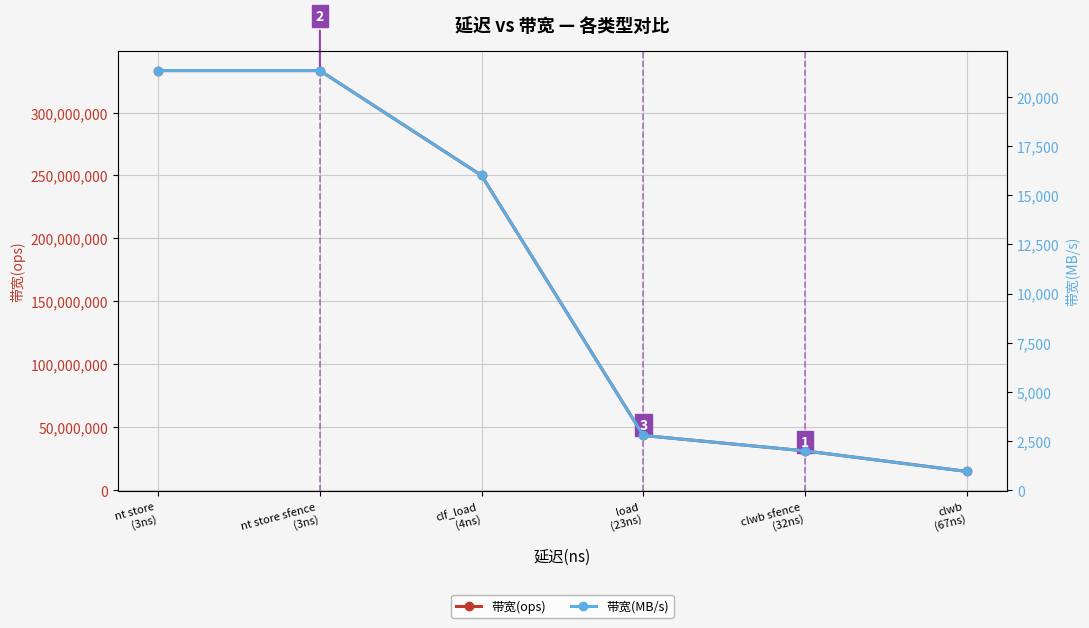

What position from the right is clwb
(67ns)?

1